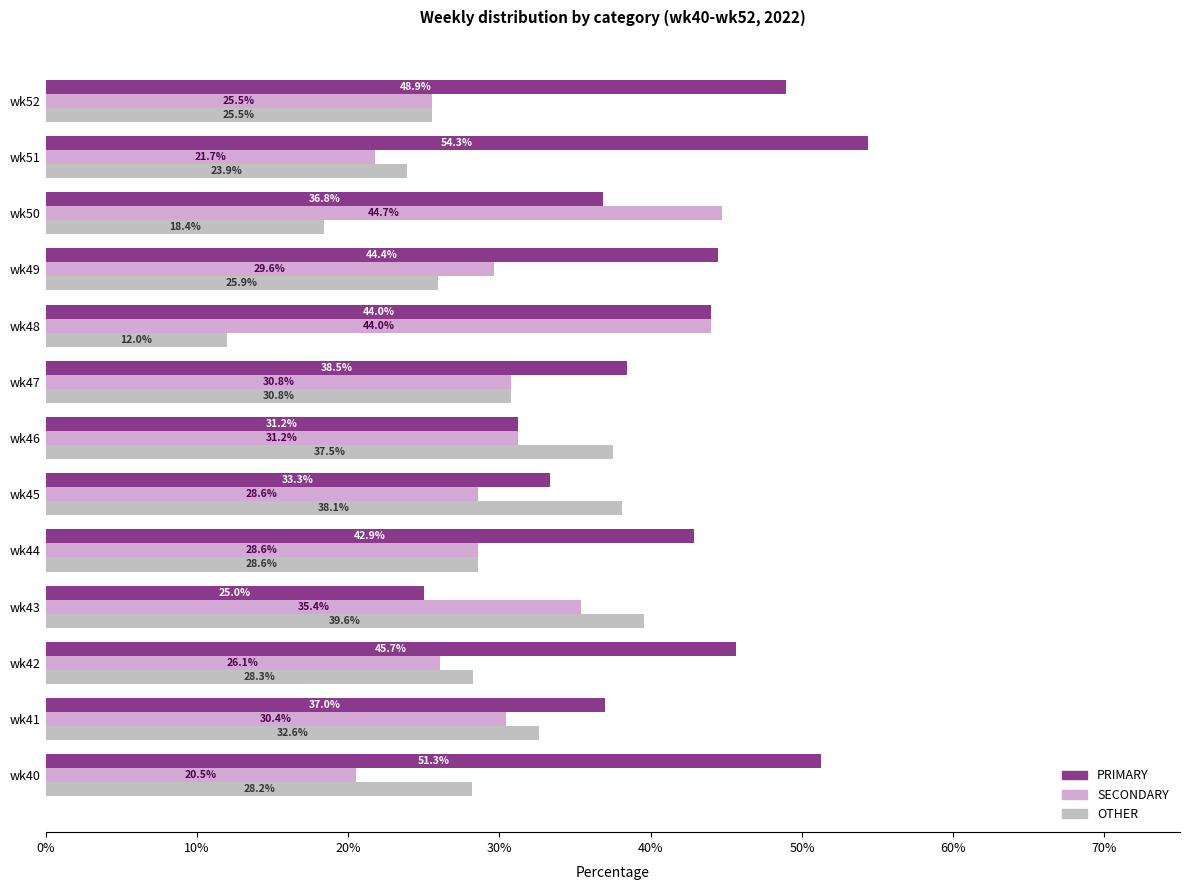

Where is OTHER nearest to the value 25?

wk52